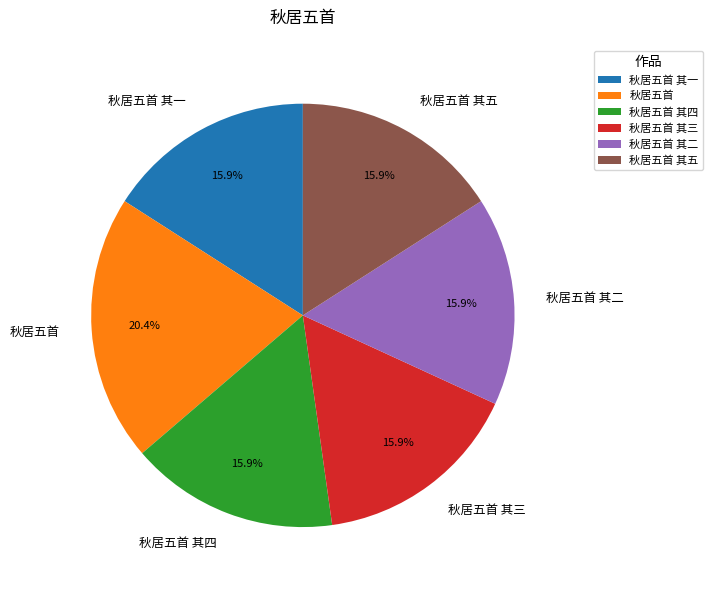

What is the ratio of the value at 秋居五首 其五 to the value at 秋居五首 其一?

1.0